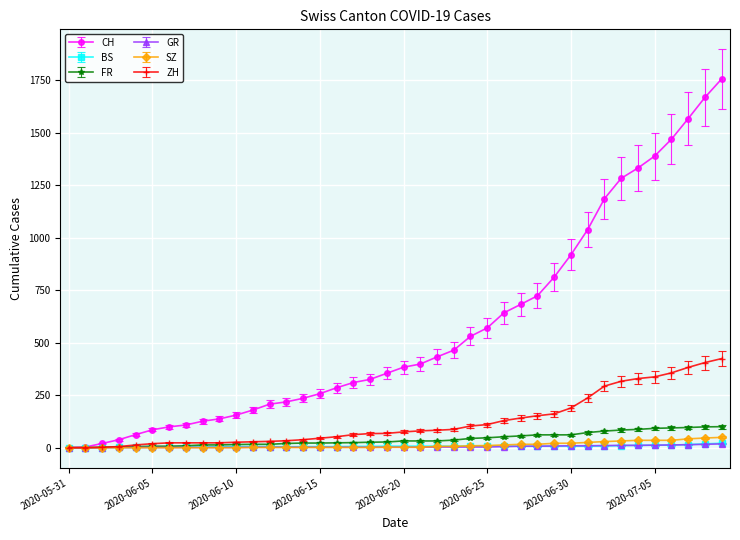

True or false: BS and ZH intersect in this chart.

False